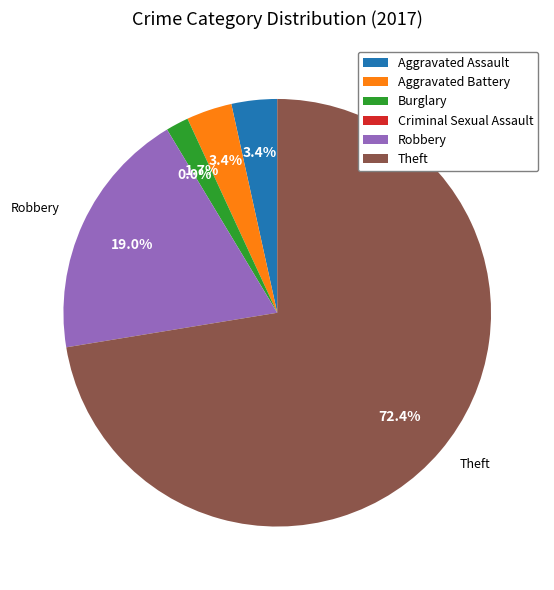

Between Aggravated Battery and Burglary, which is larger?

Aggravated Battery